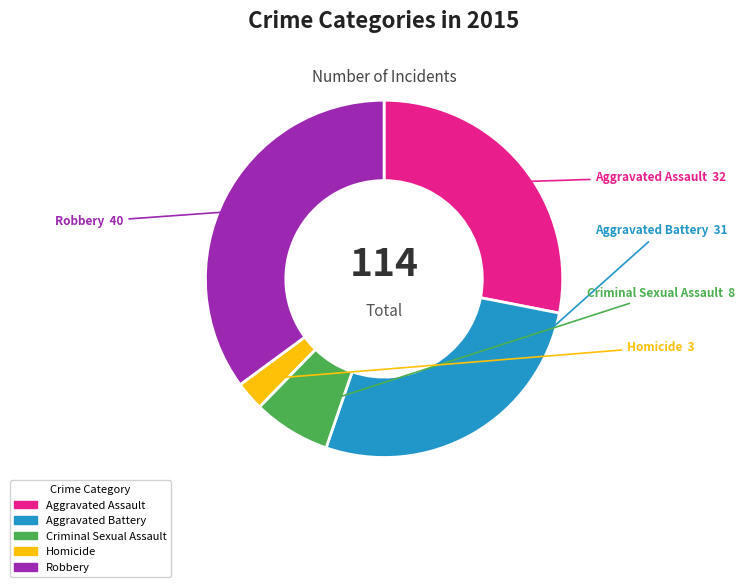

Rank the categories by value from highest to lowest.

Robbery, Aggravated Assault, Aggravated Battery, Criminal Sexual Assault, Homicide